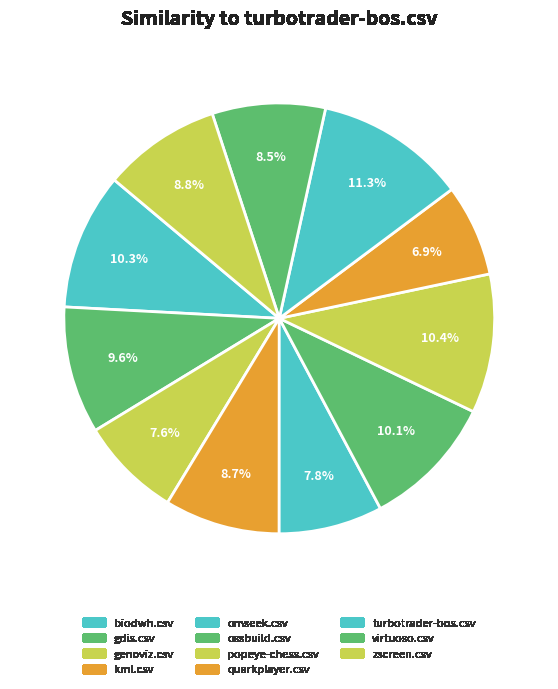

True or false: turbotrader-bos.csv accounts for 21% of the total.

False